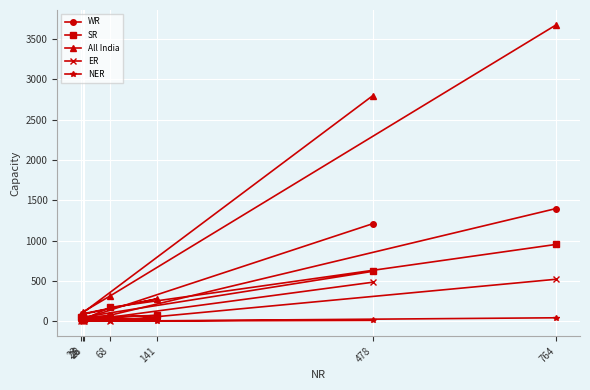

What is the difference between the WR values at 478 and 764?

188